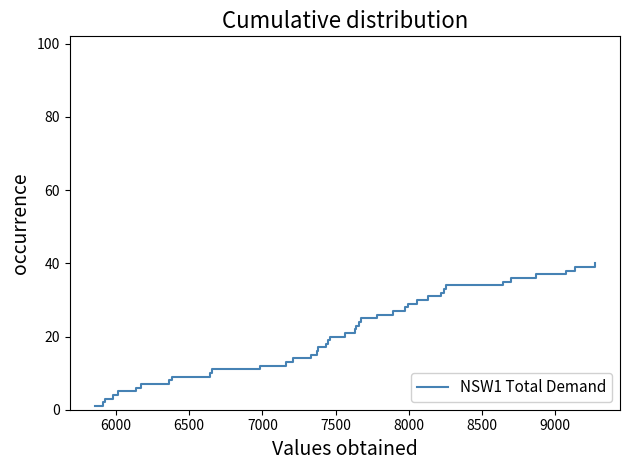

What is the difference between the maximum and minimum values?

39